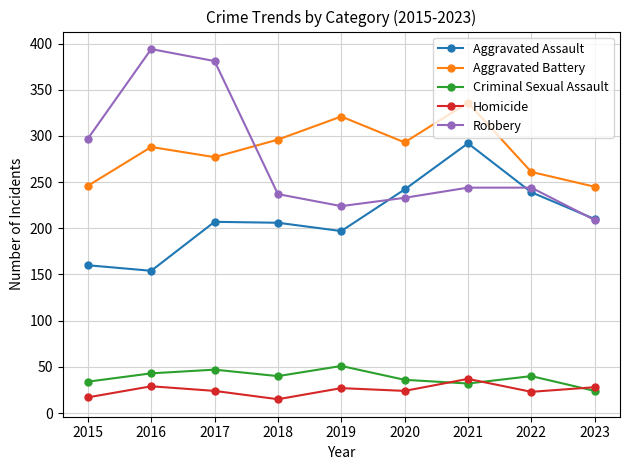

In Aggravated Battery, how many points are lower than both neighbors (excluding endpoints)?

2